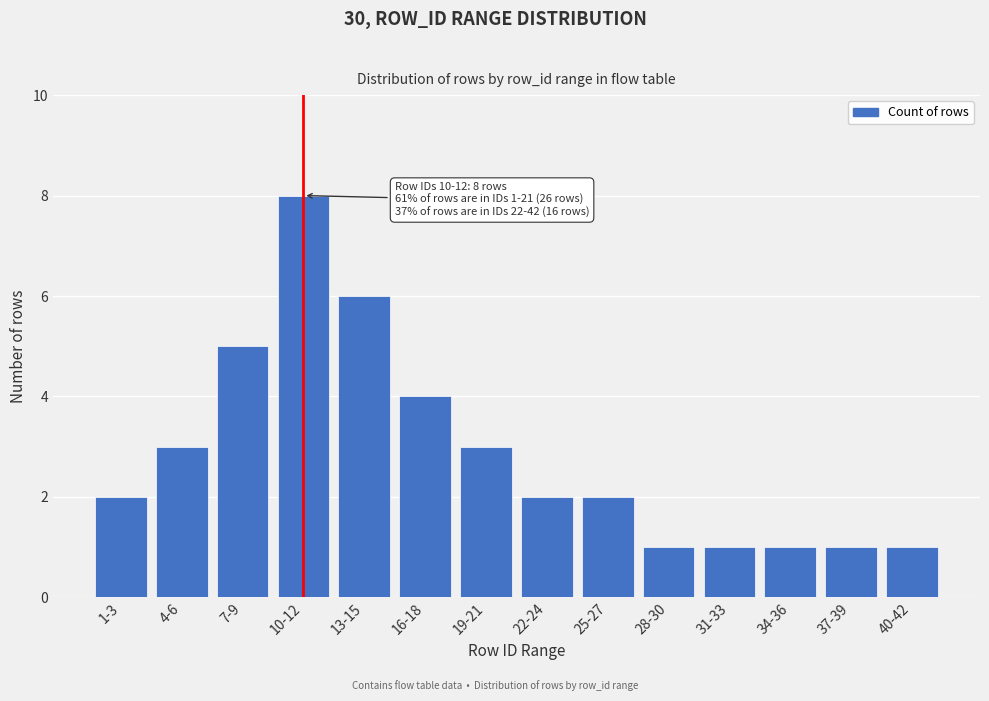

Reading right to left, extract all data points from this chart.

40-42=1	37-39=1	34-36=1	31-33=1	28-30=1	25-27=2	22-24=2	19-21=3	16-18=4	13-15=6	10-12=8	7-9=5	4-6=3	1-3=2